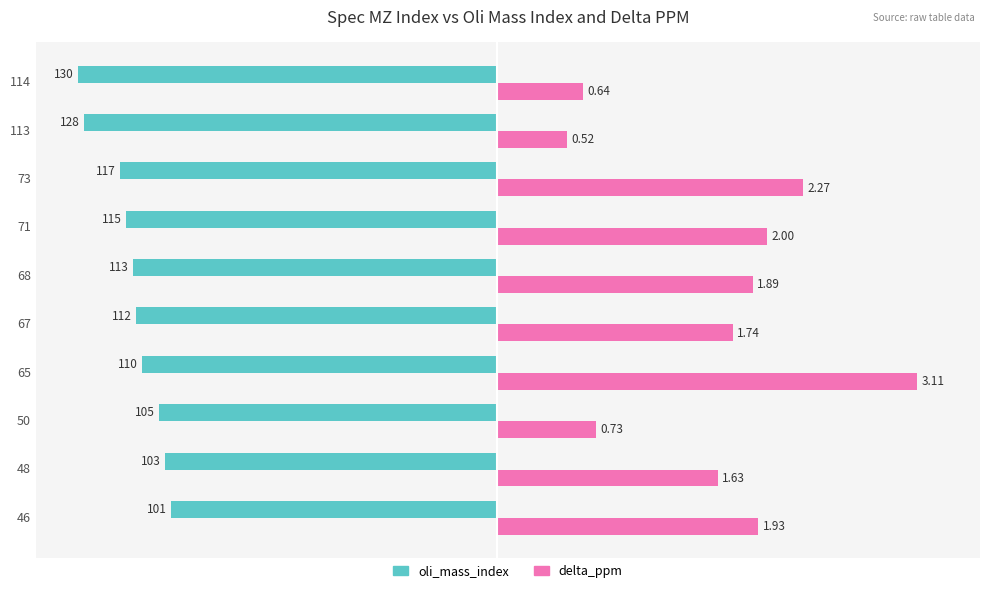

What are all the series names shown in the legend?

oli_mass_index, delta_ppm